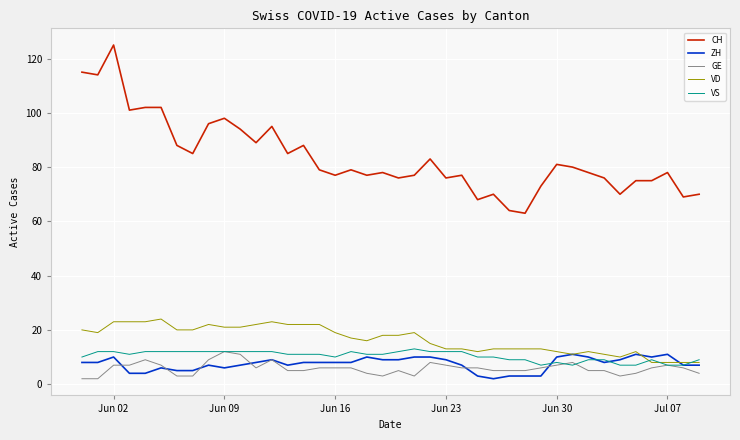

How many lines are shown in the chart?

5